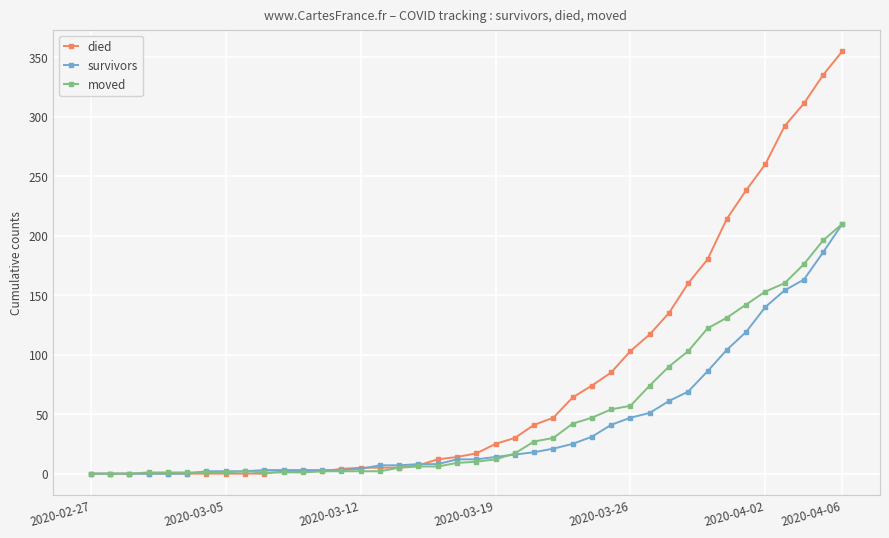

What is the value of the died point at the 36th from the left?

260